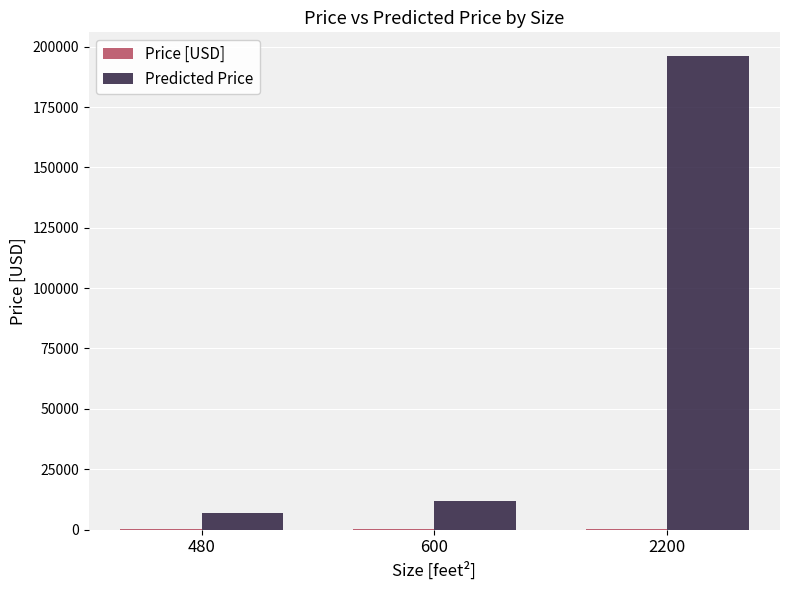

At which label does Predicted Price first exceed 11642?

600